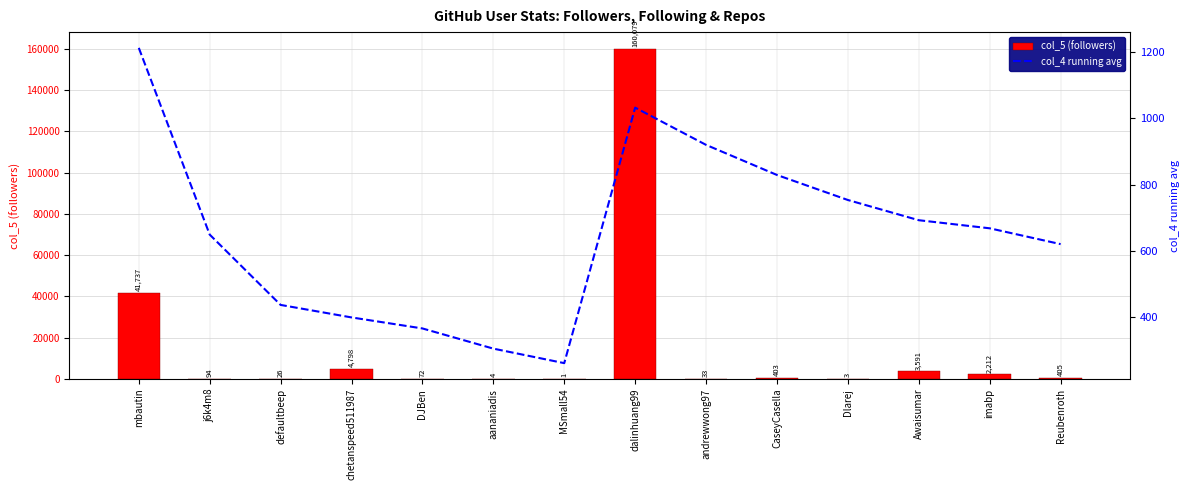

What are all the series names shown in the legend?

col_5 (followers), col_4 running avg